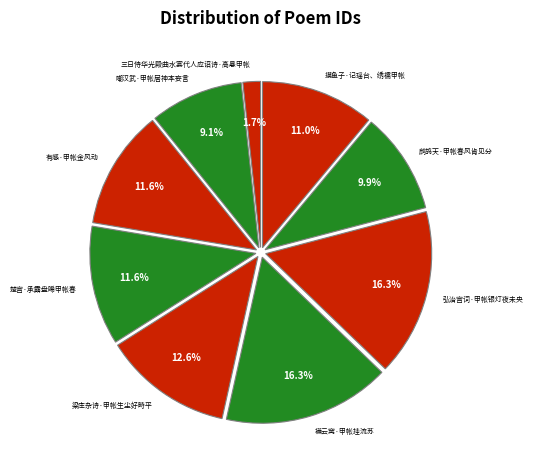

Between 楚宫·承露盘晞甲帐春 and 襺云窝·甲帐挂流苏, which is larger?

襺云窝·甲帐挂流苏